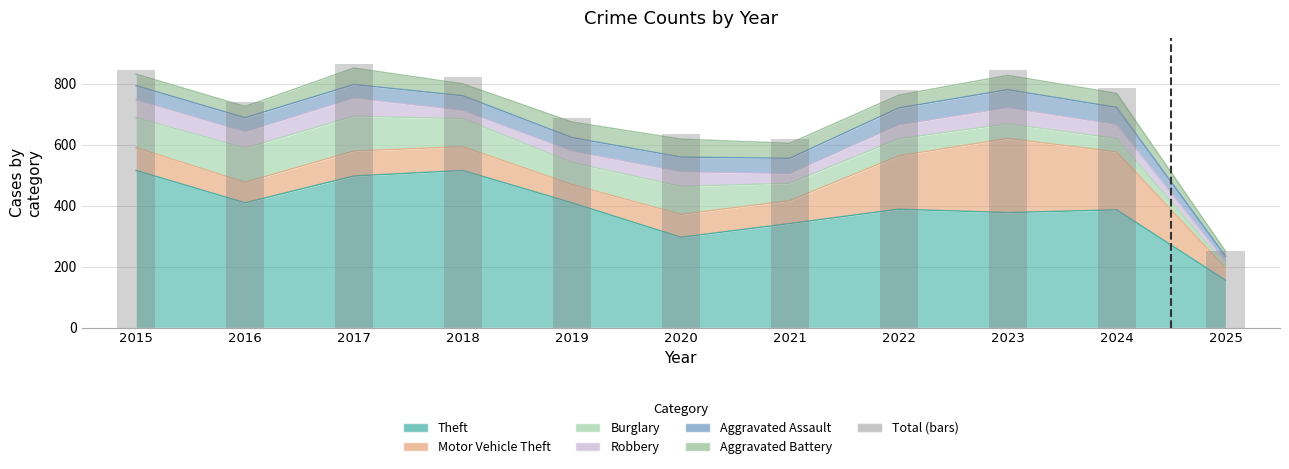

At which category does the chart reach its minimum across all series?

2025